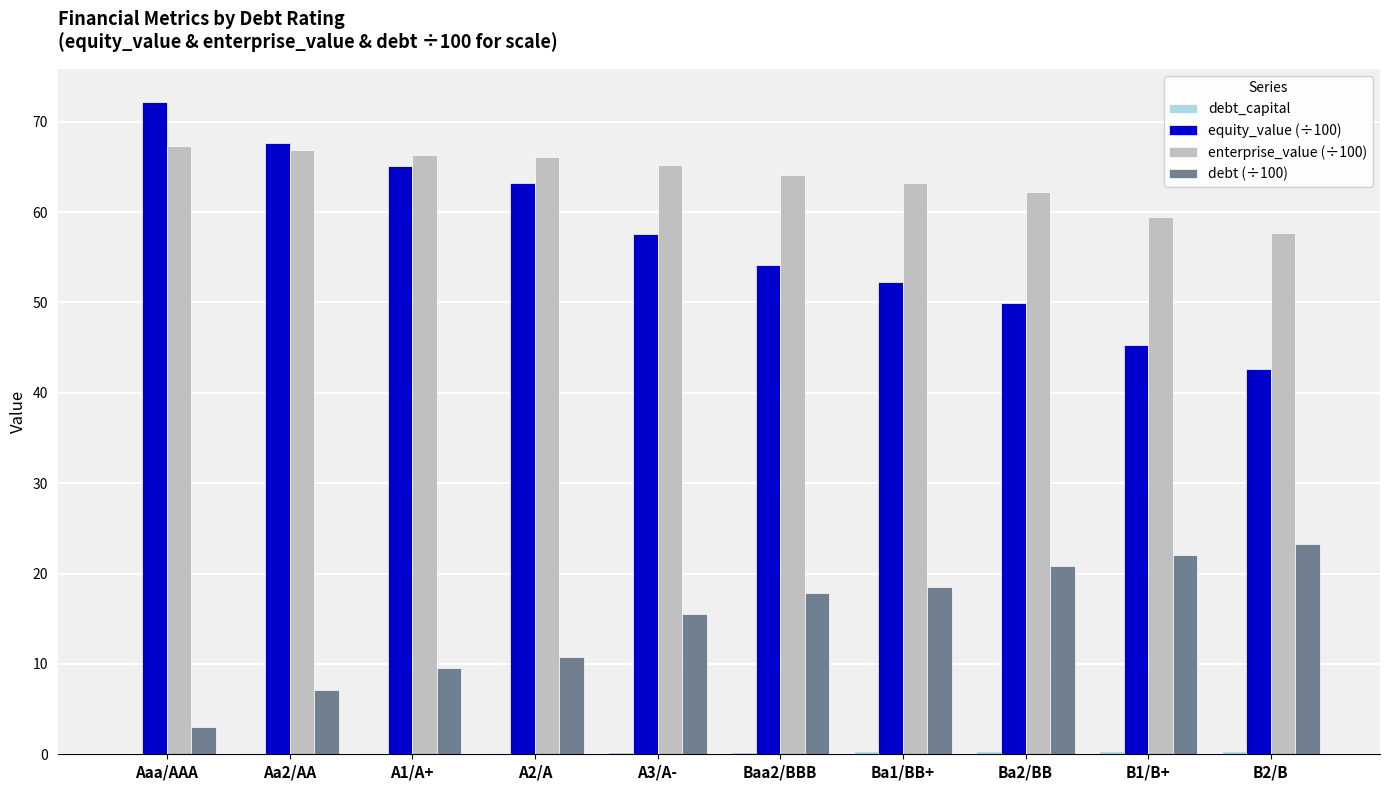

Is it true that debt (÷100) equals 23.3 at B2/B?

True